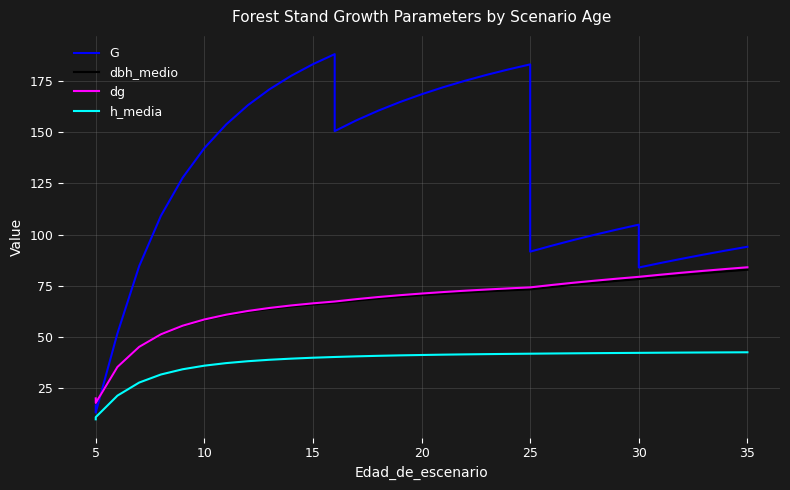

Reading left to right, transcribe all the data shown in this chart.

G: 16.4	12.9	51.7	84.5	109.2	127.8	142.3	153.8	163.2	171.1	177.7	183.3	188.2	150.6	155.9	160.6	164.8	168.6	172.1	175.2	178.1	180.8	183.2	91.6	94.5	97.3	100.0	102.5	104.8	83.9	86.1	88.2	90.2	92.2	94.0
dbh_medio: 18.9	17.6	35.2	45.0	51.1	55.2	58.2	60.4	62.2	63.6	64.8	65.7	66.6	66.6	67.7	68.7	69.5	70.3	71.0	71.6	72.2	72.7	73.2	73.2	74.3	75.4	76.4	77.3	78.2	78.2	79.2	80.2	81.1	82.0	82.8
dg: 19.8	17.6	35.2	45.0	51.2	55.4	58.4	60.8	62.6	64.1	65.3	66.3	67.2	67.2	68.4	69.4	70.3	71.1	71.8	72.5	73.1	73.6	74.1	74.1	75.3	76.4	77.4	78.4	79.3	79.3	80.3	81.3	82.2	83.1	84.0
h_media: 9.6	10.6	21.2	27.6	31.5	34.1	35.8	37.1	38.0	38.7	39.3	39.7	40.1	40.1	40.4	40.6	40.9	41.0	41.2	41.4	41.5	41.6	41.7	41.7	41.8	41.9	42.0	42.0	42.1	42.1	42.2	42.2	42.3	42.3	42.4